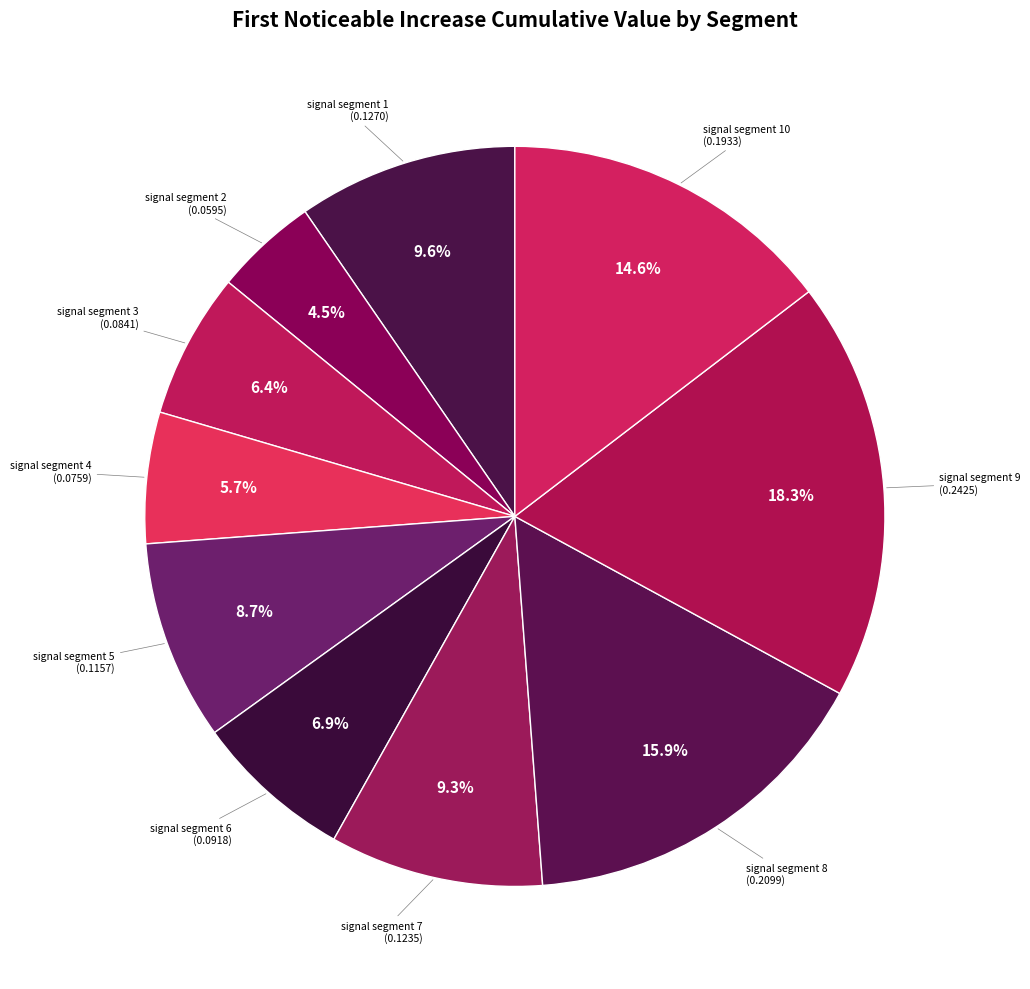

Does any single category account for the majority?

No